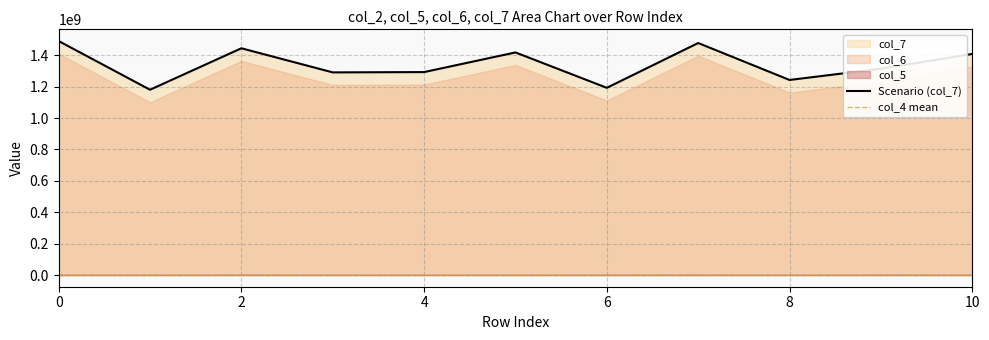

Where is the first local minimum for col_6?

1